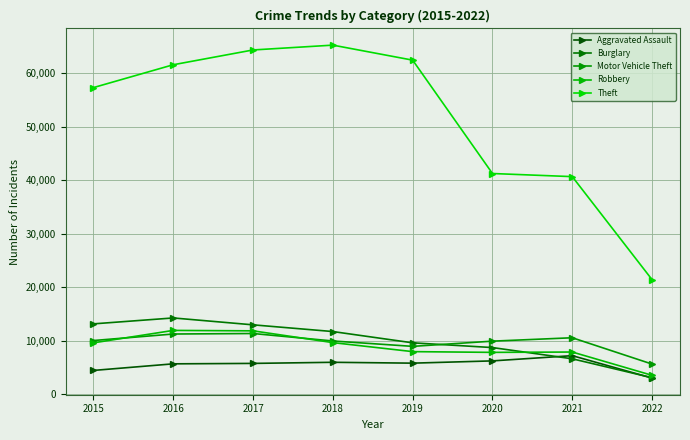

What is the sum of all Robbery values?

70492